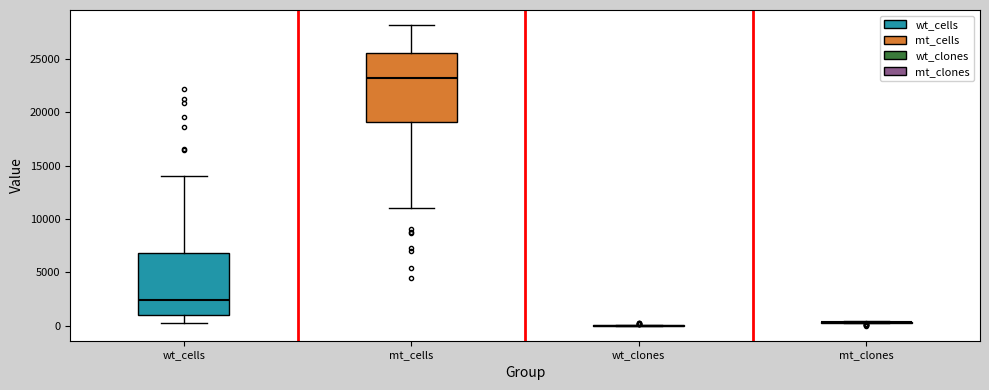

Comparing the boxes themselves (not the whiskers), which one is the tallest?

mt_cells